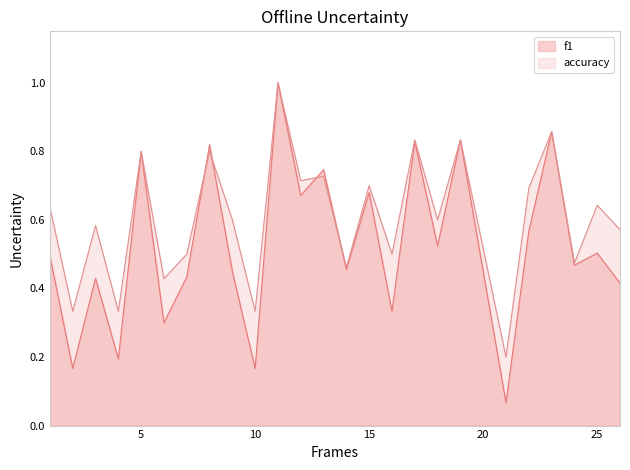

Reading left to right, what are all the values shown in this chart?

f1: 0.5	0.2	0.4	0.2	0.8	0.3	0.4	0.8	0.5	0.2	1.0	0.7	0.7	0.5	0.7	0.3	0.8	0.5	0.8	0.1	0.6	0.9	0.5	0.5	0.4
accuracy: 0.6	0.3	0.6	0.3	0.8	0.4	0.5	0.8	0.6	0.3	1.0	0.7	0.7	0.5	0.7	0.5	0.8	0.6	0.8	0.2	0.7	0.9	0.5	0.6	0.6